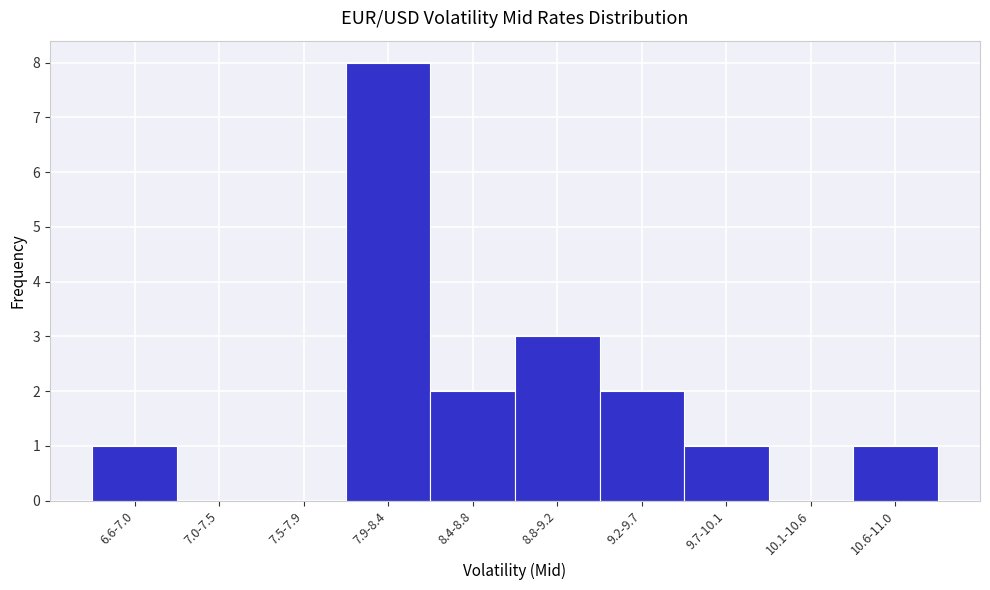

Reading right to left, extract all data points from this chart.

10.6-11.0=1	10.1-10.6=0	9.7-10.1=1	9.2-9.7=2	8.8-9.2=3	8.4-8.8=2	7.9-8.4=8	7.5-7.9=0	7.0-7.5=0	6.6-7.0=1